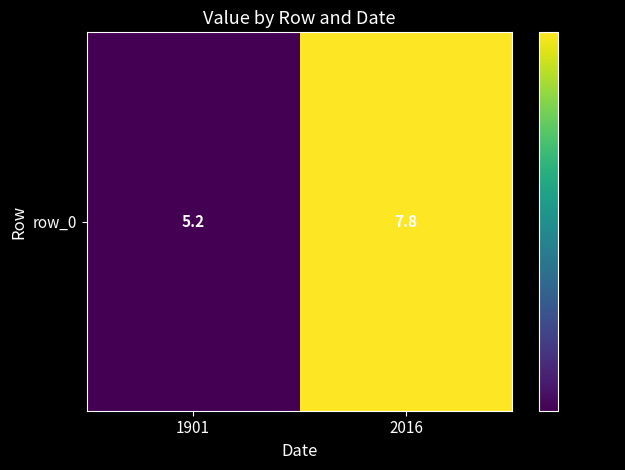

Count the number of data series in this chart.

1